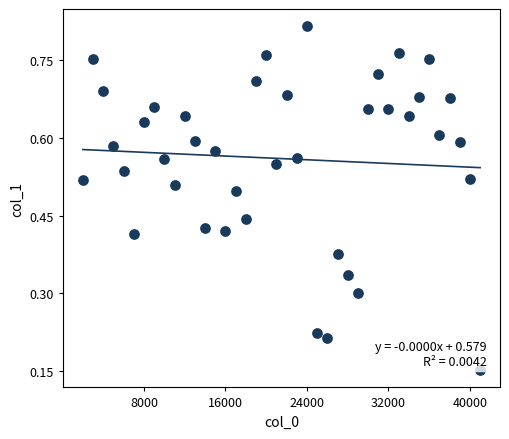

What is the range of X values (max minus min)?

39000.0